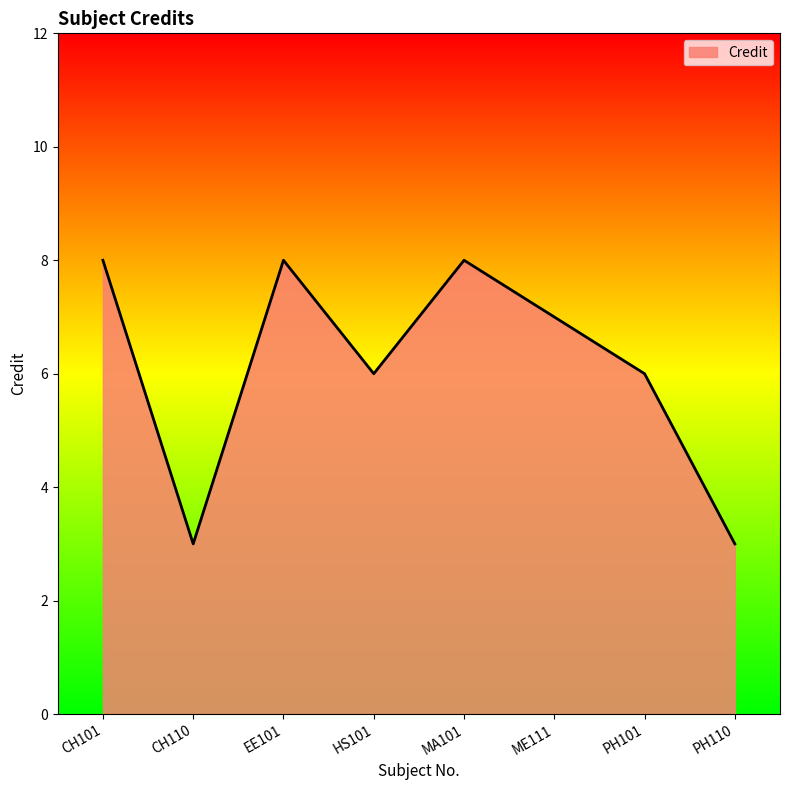

What is the maximum value shown in the chart?

8